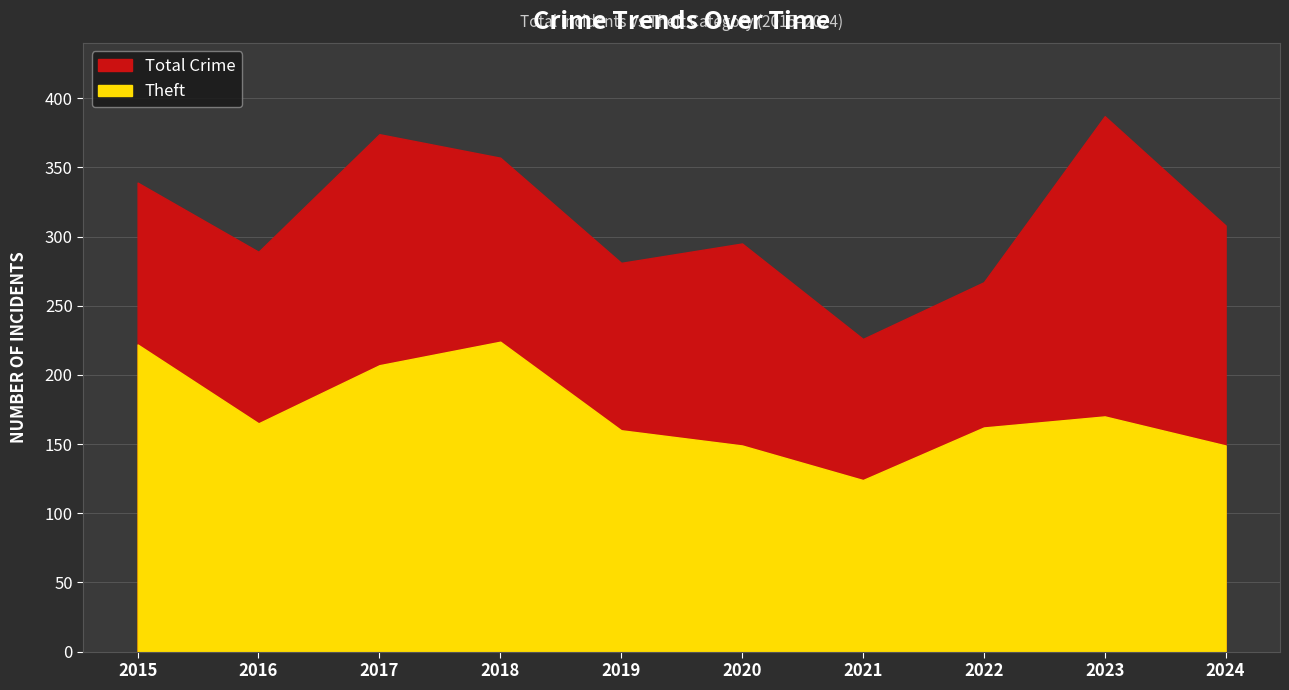

Where is the first local minimum for Theft?

2016